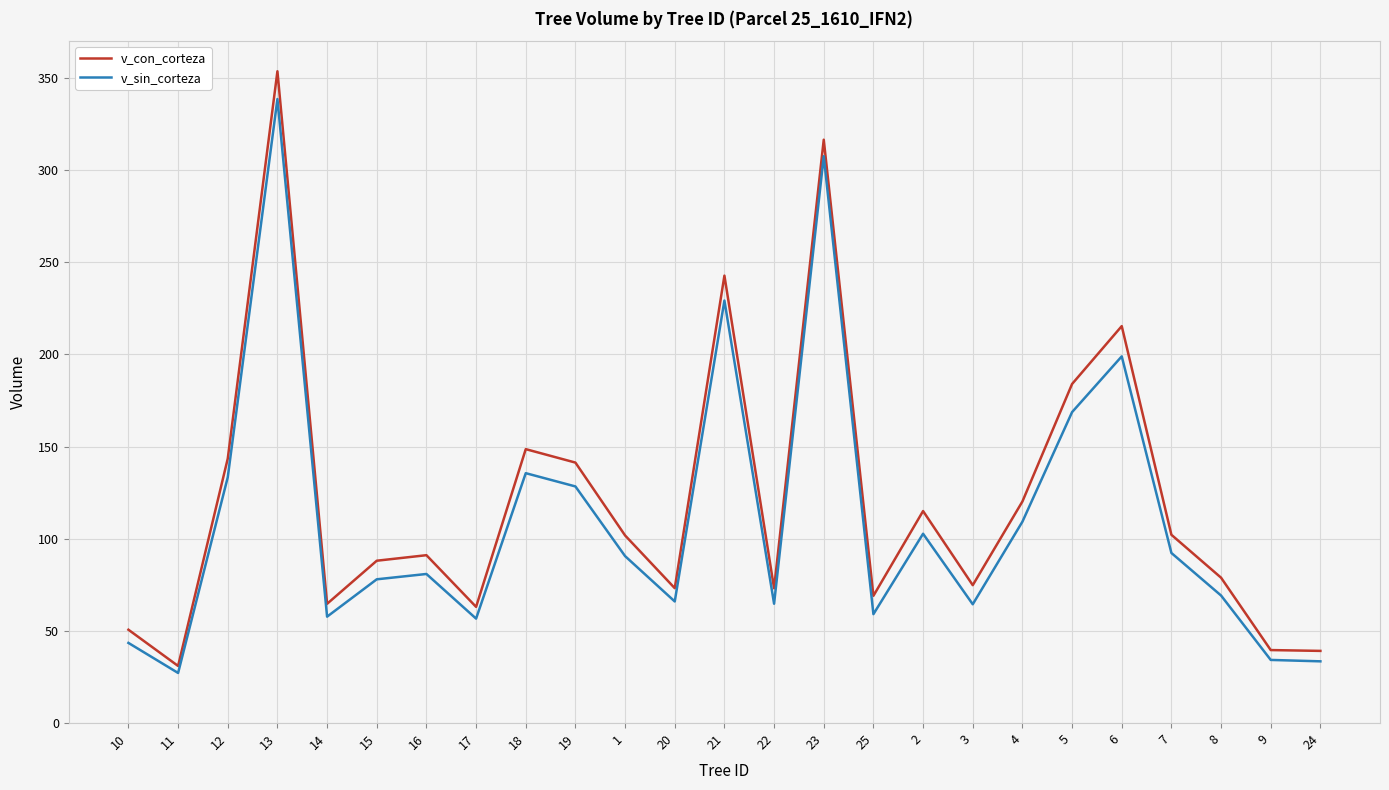

What is the difference between the v_con_corteza values at 6 and 18?

66.7